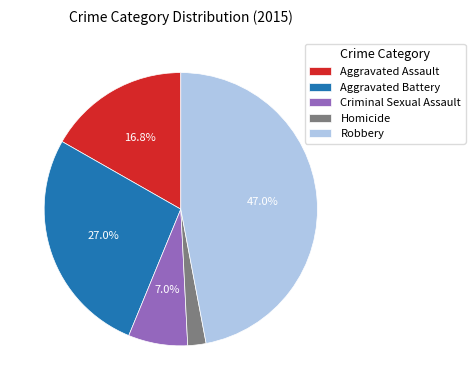

What is the smallest slice in the pie chart?

Homicide